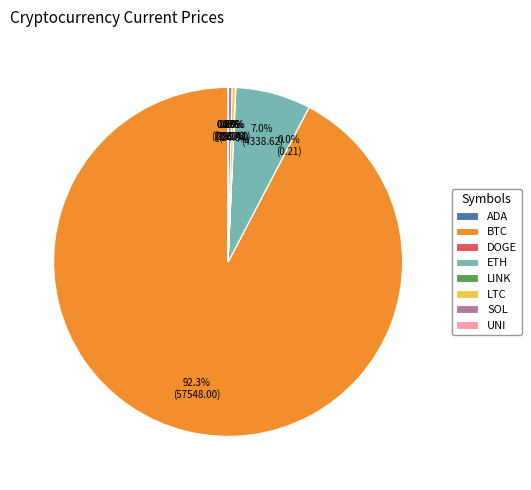

Which slice represents more than half of the pie?

BTC